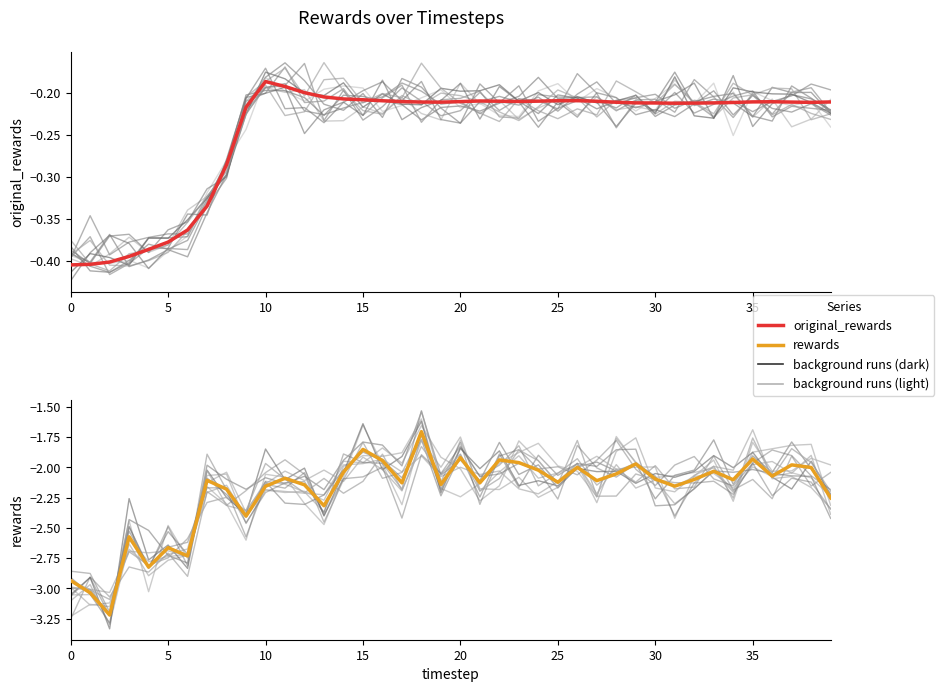

Rank the series by their maximum value, from lowest to highest.

rewards, original_rewards